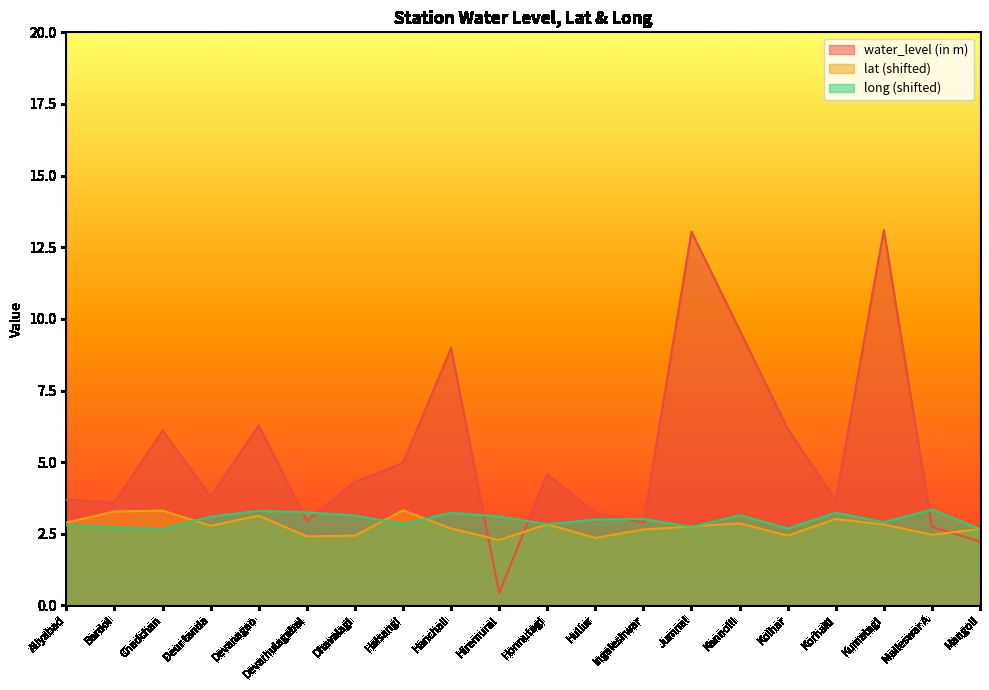

Where is water_level (in m) nearest to the value 6?

Chadchan